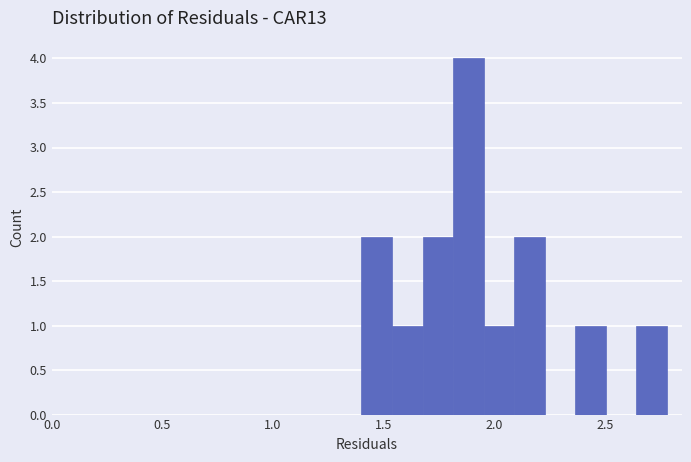

Read against the x-axis, roughly where is the centre of the tallest bar?

1.90